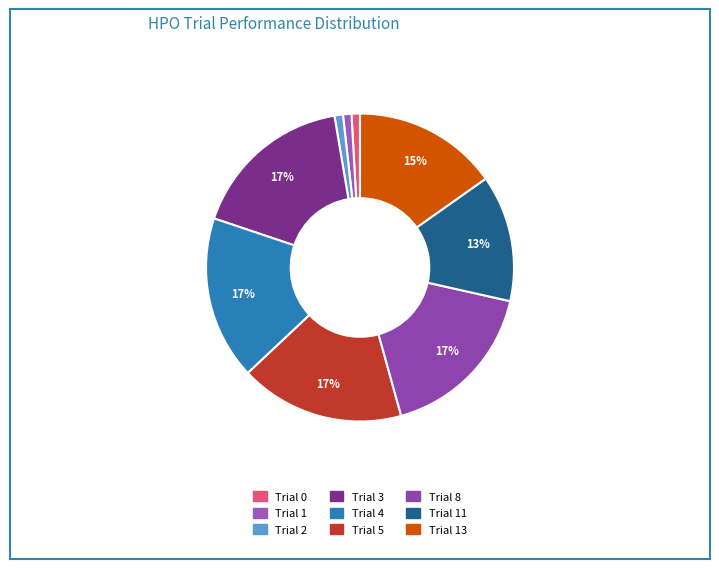

How many slices are in this pie chart?

9